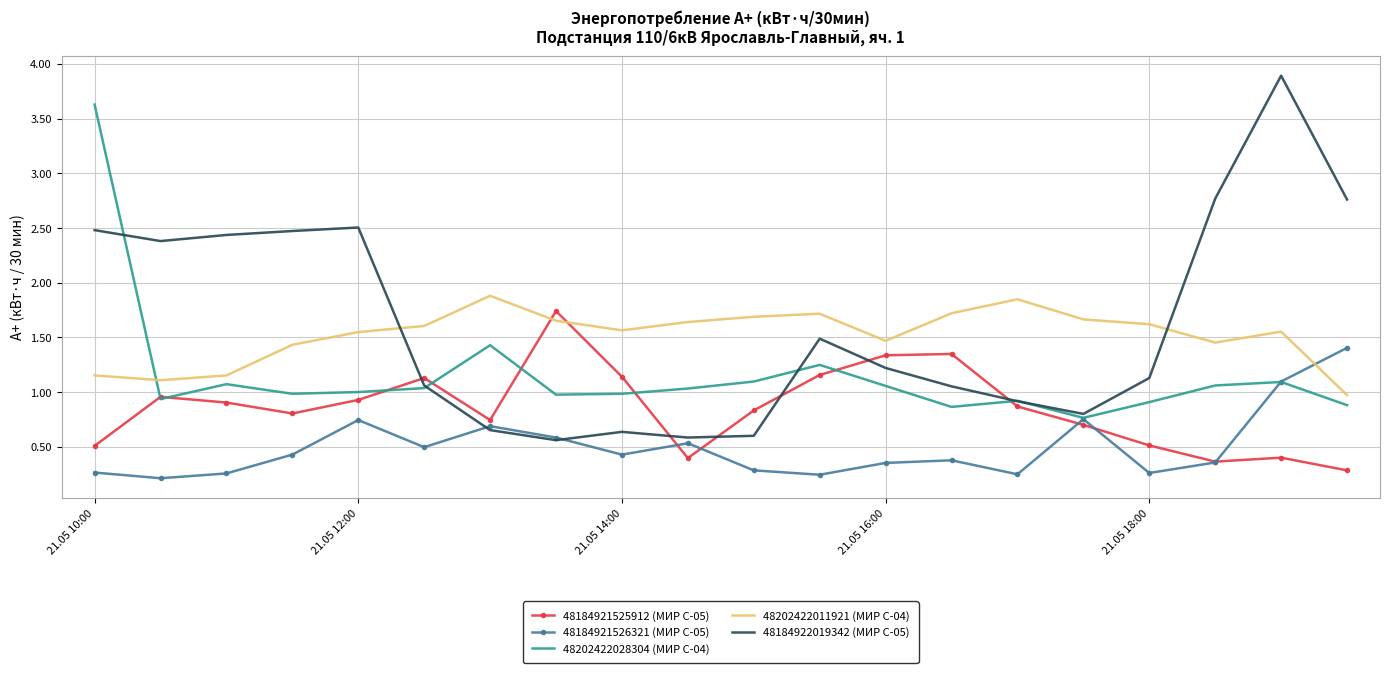

What is the greatest value displayed?

3.9